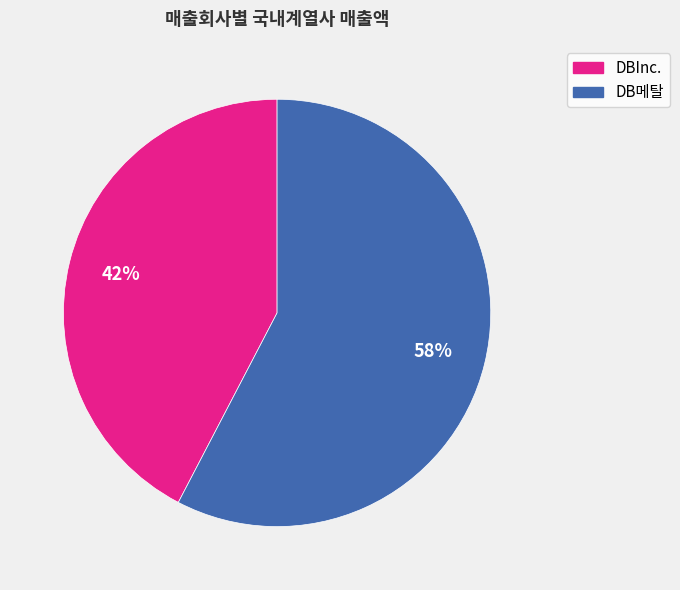

Is there a majority slice in this chart?

Yes